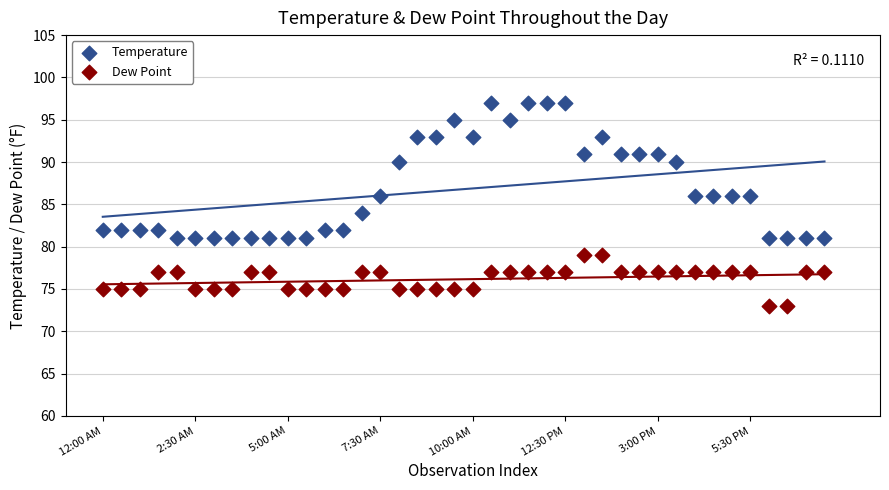

Which series contains the lowest Y value?

Dew Point